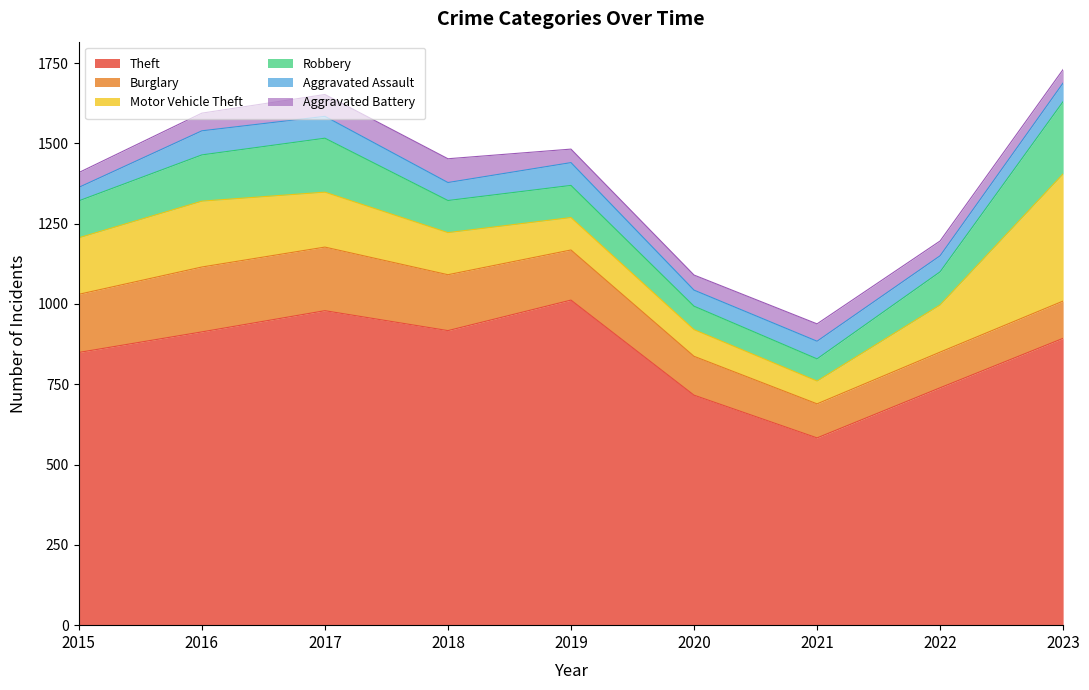

What is the average value of the Robbery series?

122